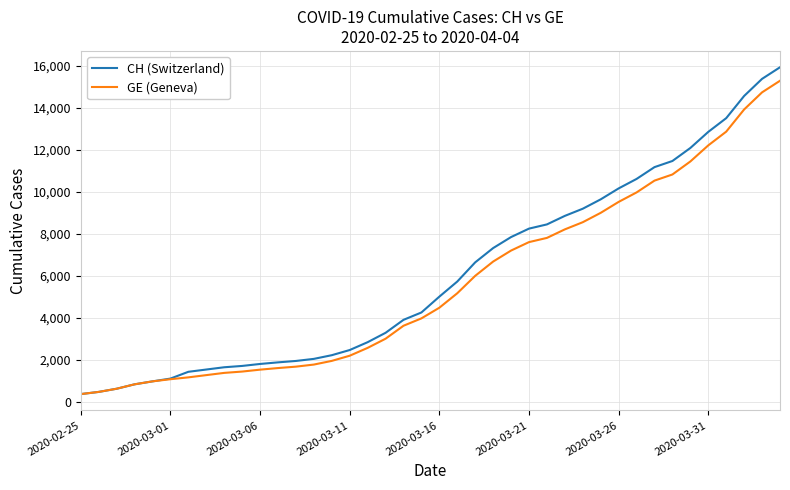

What is the smallest value displayed?

375